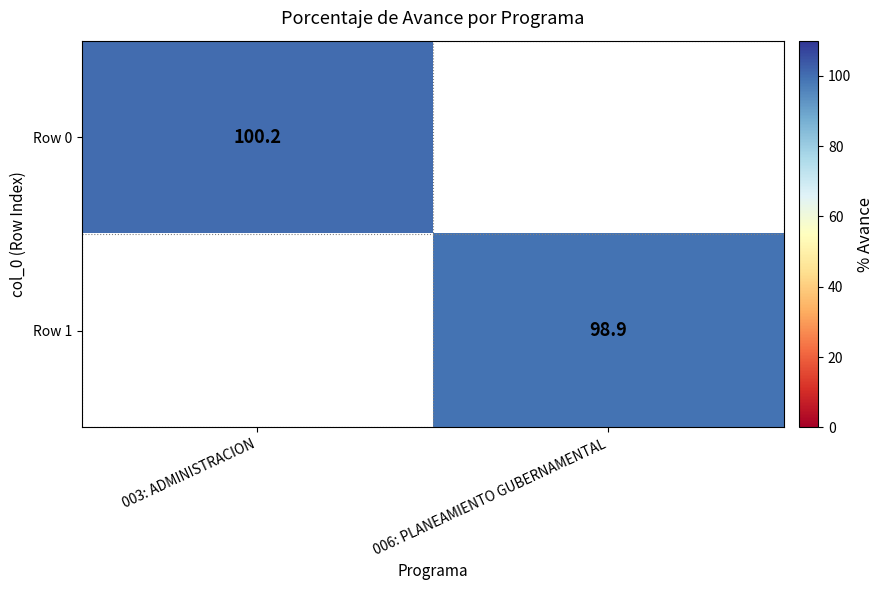

The value of Row 1 at 006: PLANEAMIENTO GUBERNAMENTAL is 98.9. True or false?

True